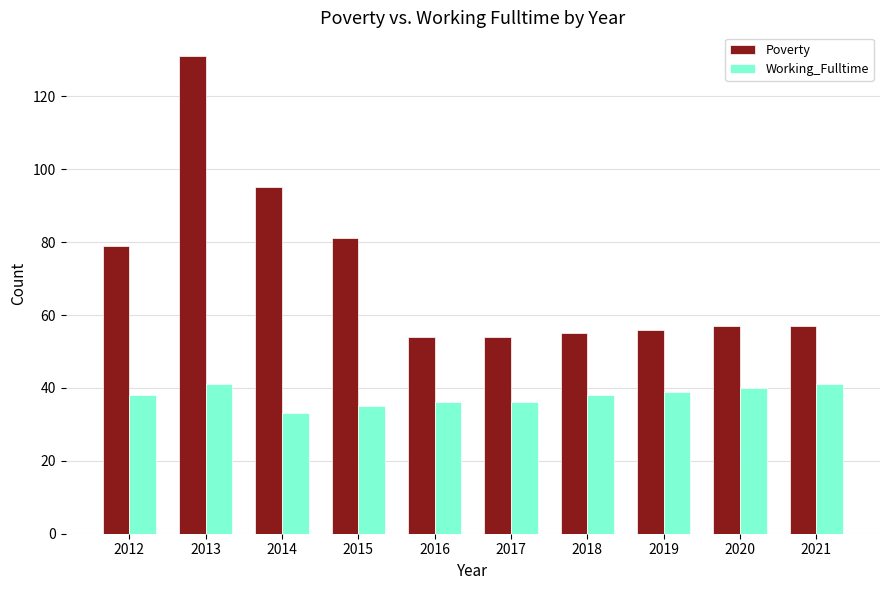

What is the sum of the Poverty values at 2017 and 2021?

111